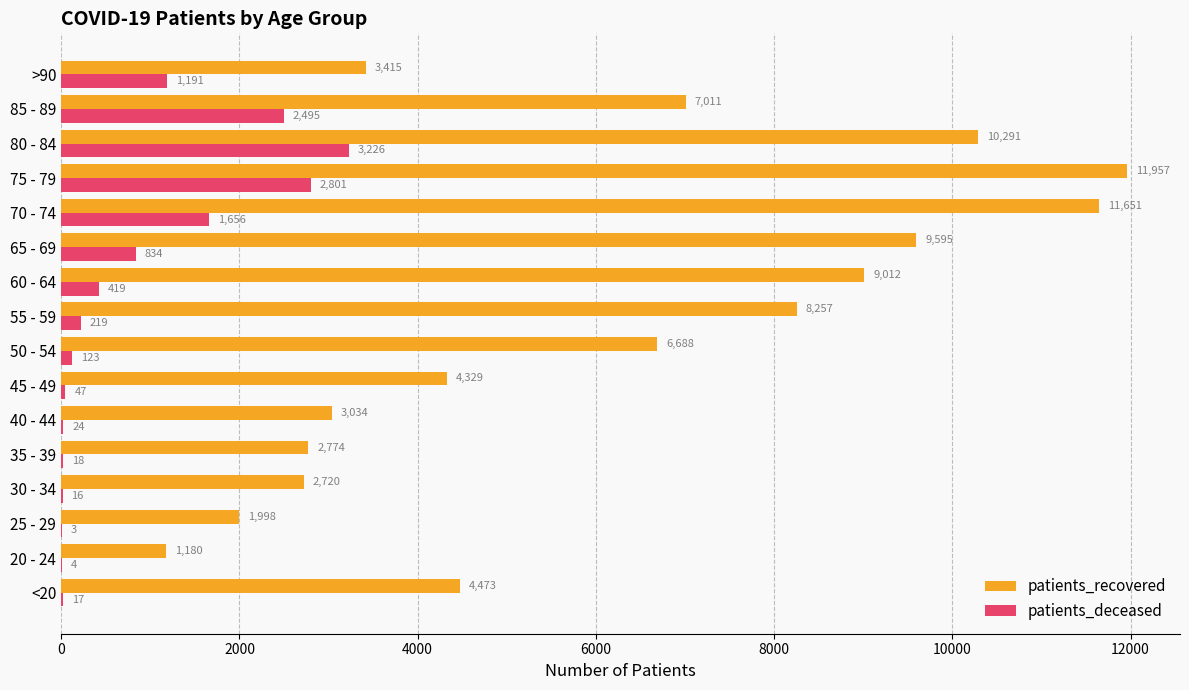

True or false: patients_deceased has a value of 4 at 20 - 24.

True